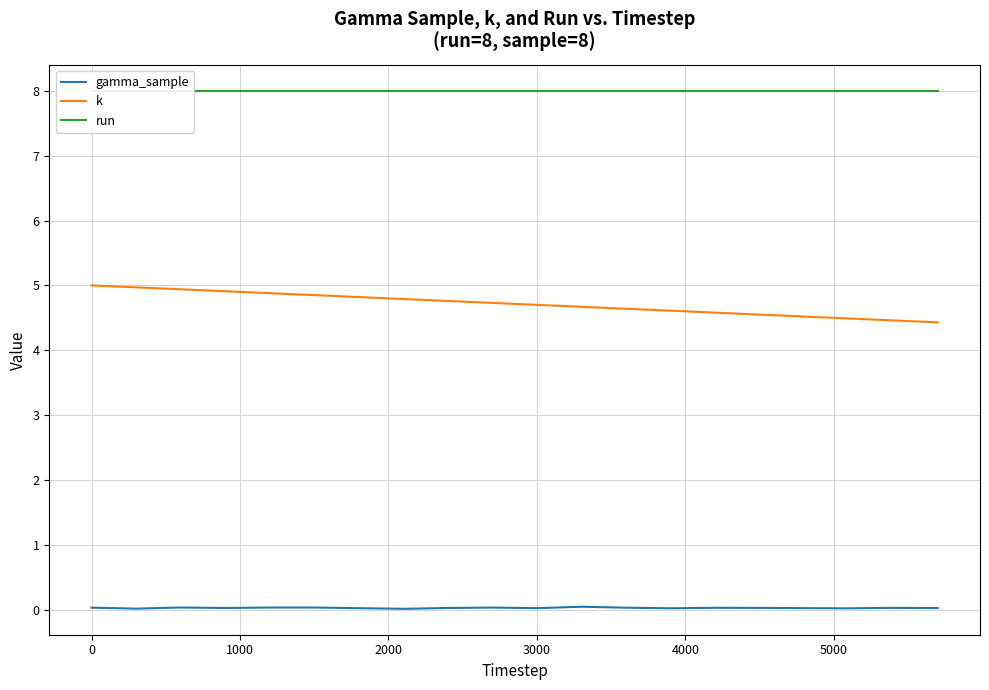

True or false: gamma_sample and k cross at least once.

False